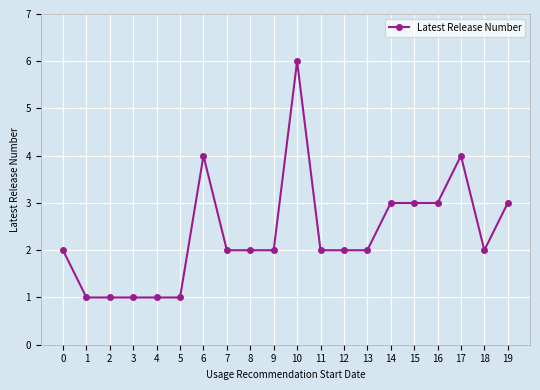

What is the average value?

2